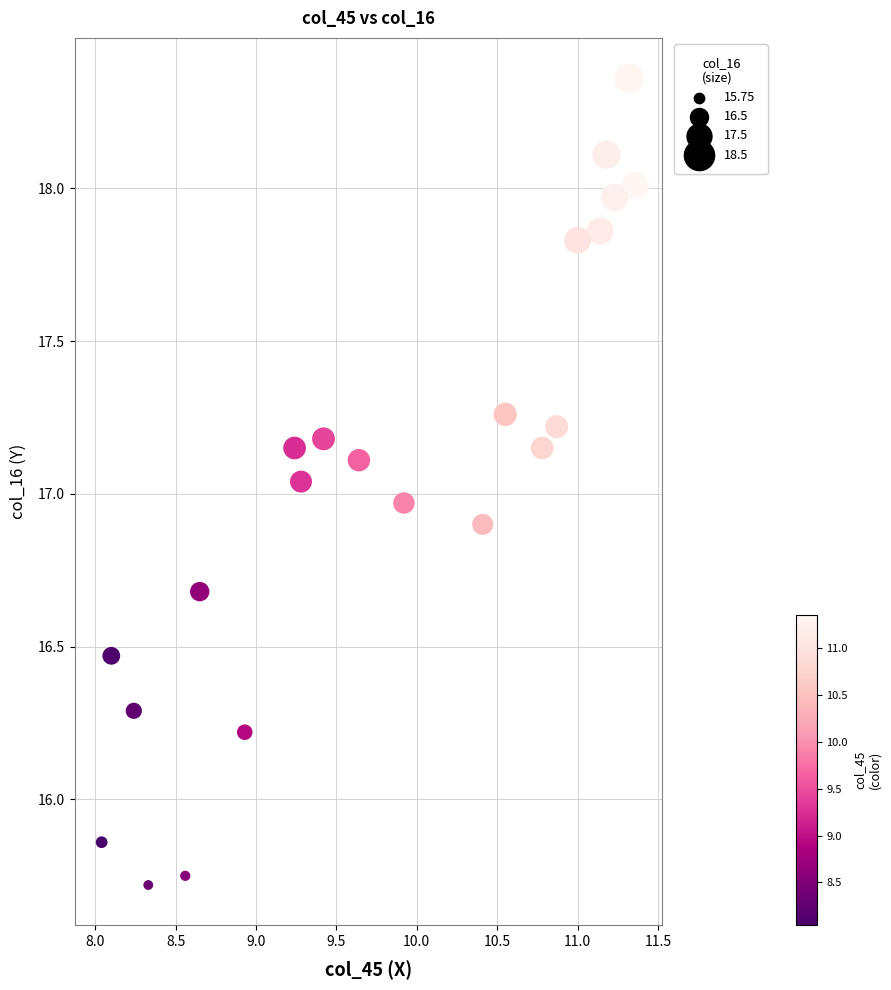

What is the range of X values (max minus min)?

3.3